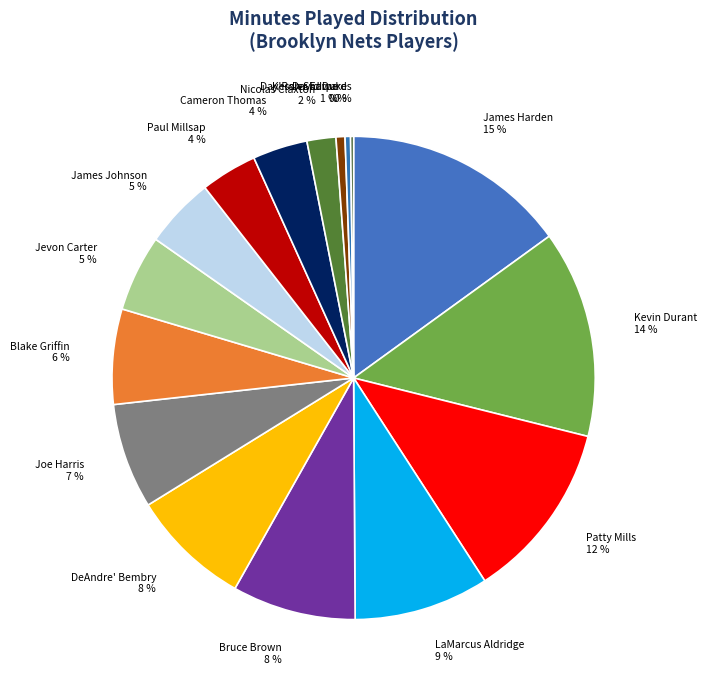

Between Cameron Thomas and Day'Ron Sharpe, which is larger?

Cameron Thomas